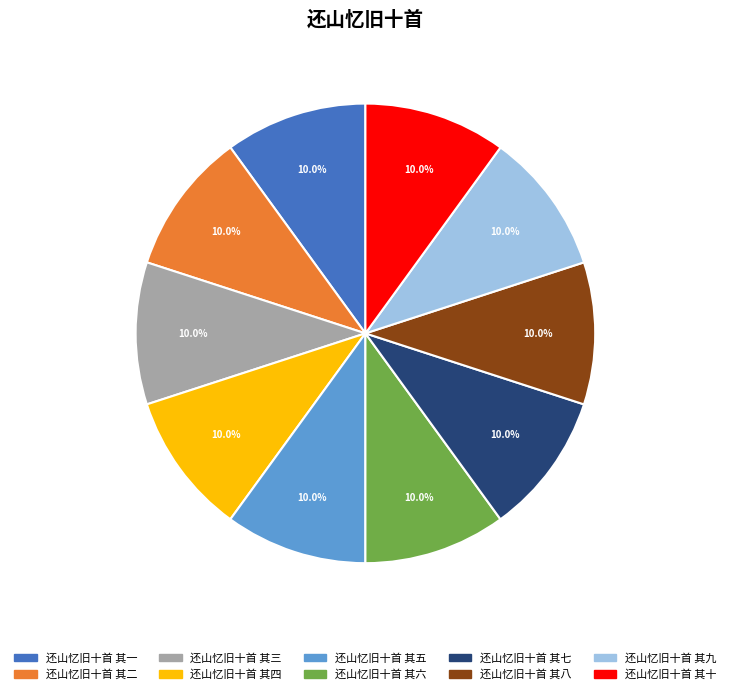

Is 还山忆旧十首 其六 the majority of the pie?

No